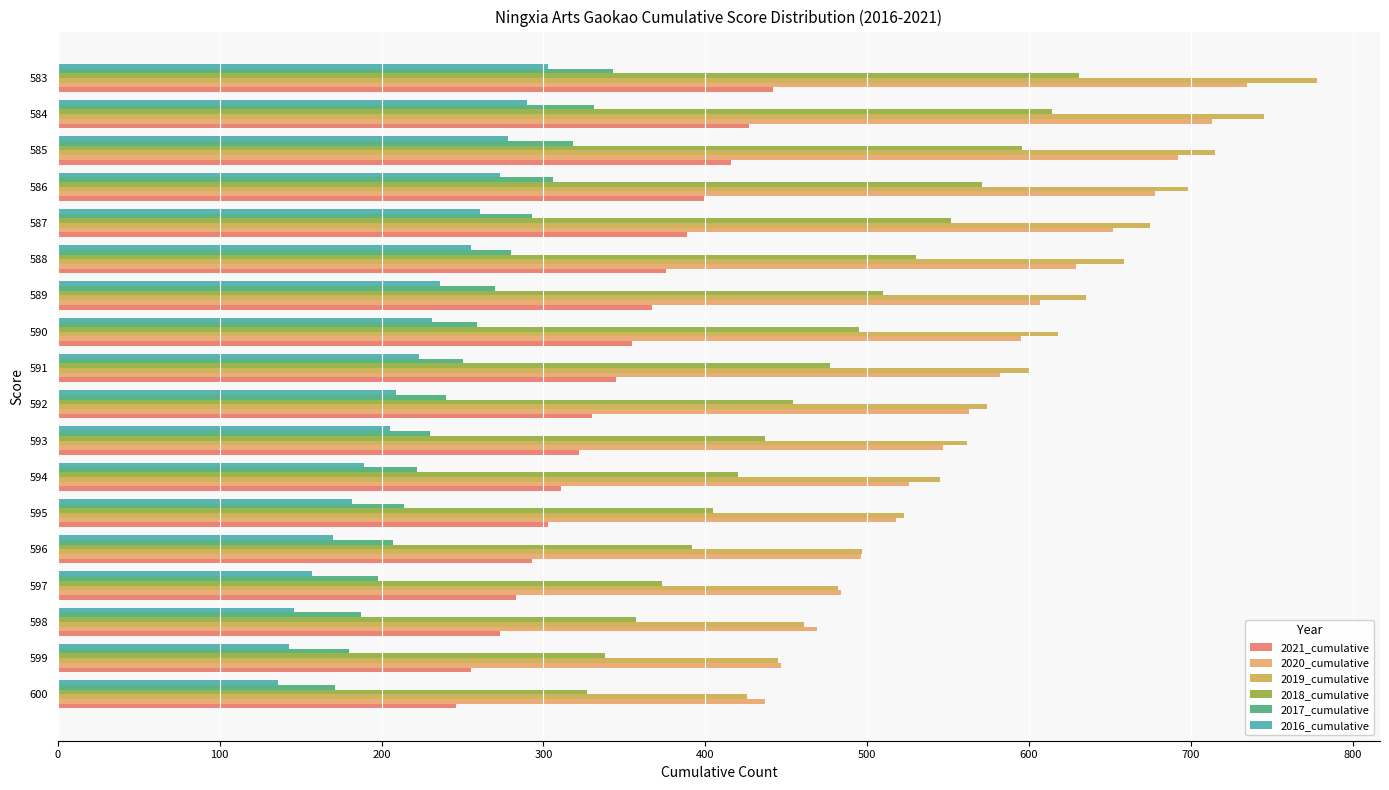

What is the maximum value shown in the chart?

778